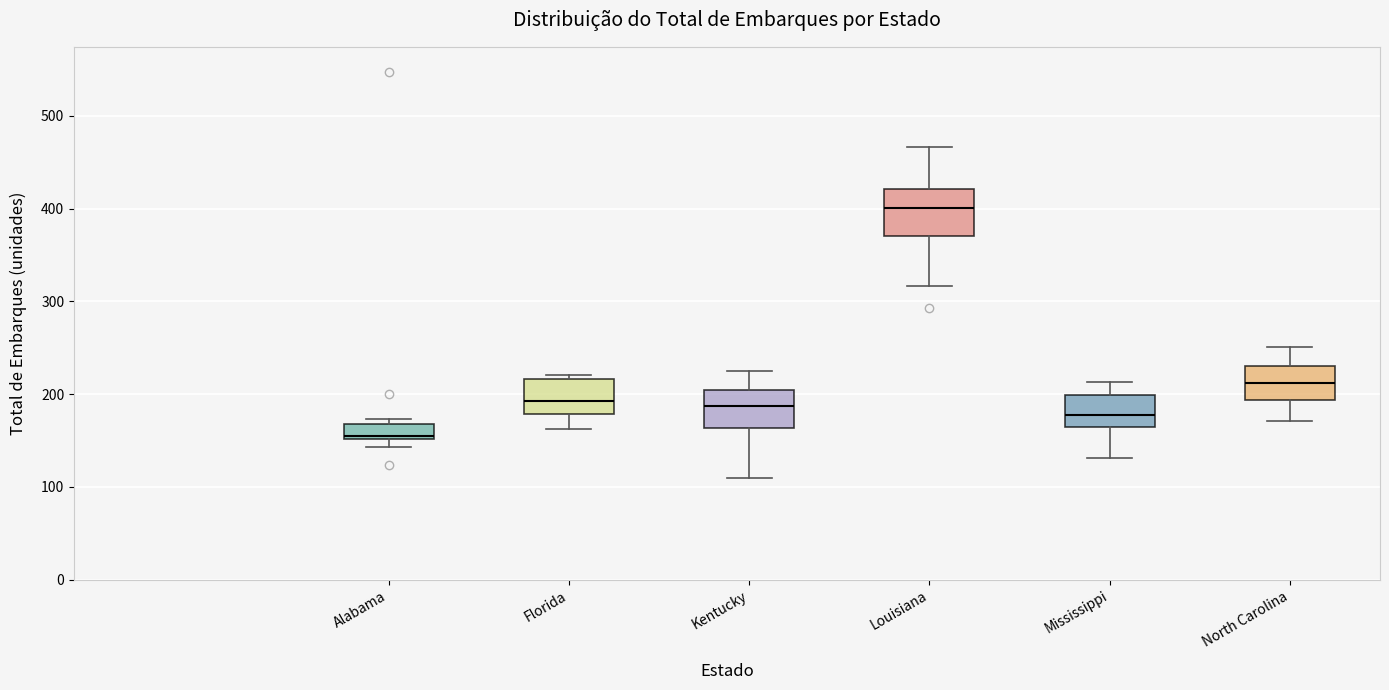

Reading left to right, transcribe this box plot: for each box, give where its median line is, the range the box spans, and where its two whiskers end, as read against the y-axis. The values are not printed on the chart, so give them approximately, as read against the axis.

Alabama: median 150, box 150 to 170, whiskers 140 to 170 (just above the box's upper edge)
Florida: median 190, box 180 to 220, whiskers 160 to 220 (just above the box's upper edge)
Kentucky: median 190, box 160 to 200, whiskers 110 to 230
Louisiana: median 400, box 370 to 420, whiskers 320 to 470
Mississippi: median 180, box 160 to 200, whiskers 130 to 210
North Carolina: median 210, box 190 to 230, whiskers 170 to 250